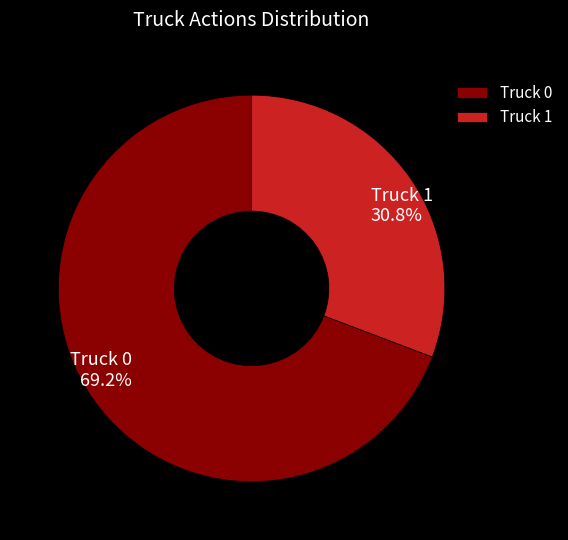

To the nearest percent, what portion does Truck 1 represent?

31%